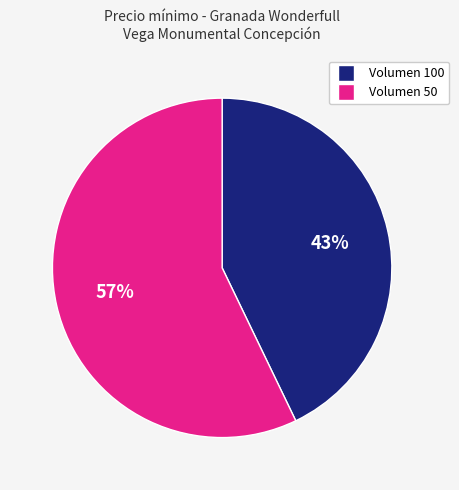

Is there any slice that represents more than half of the pie?

Yes